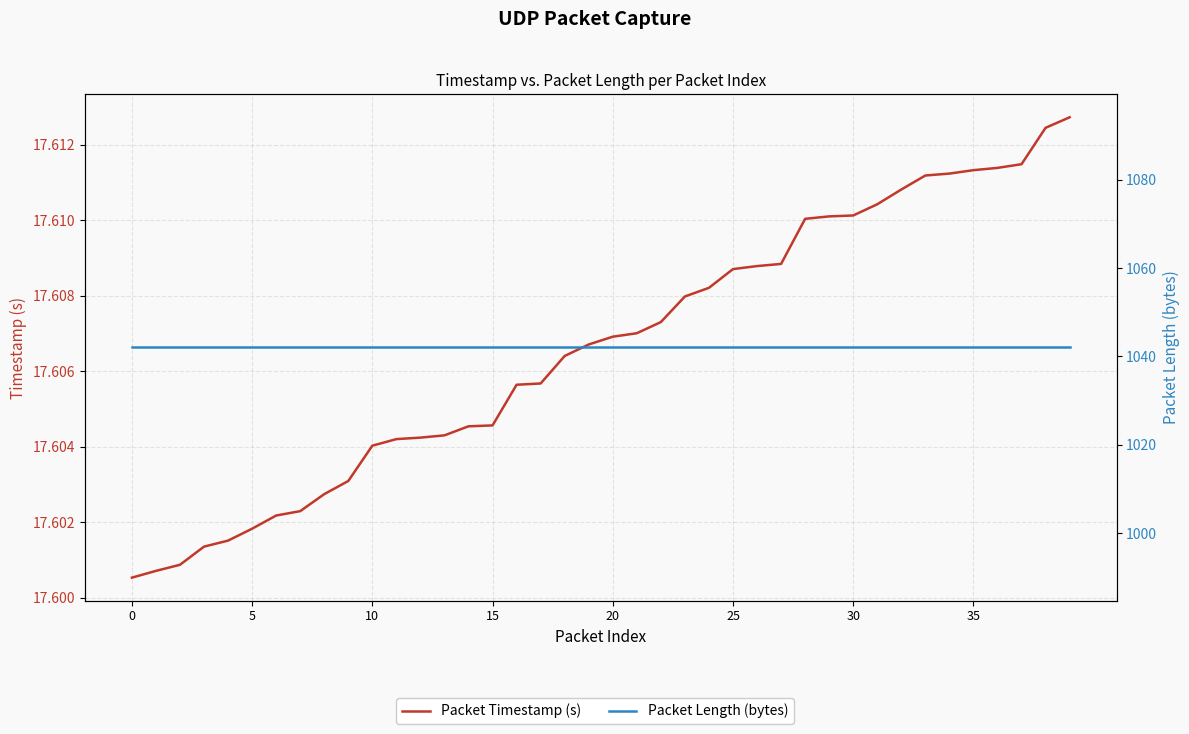

True or false: Packet Timestamp (s) and Packet Length (bytes) cross at least once.

False